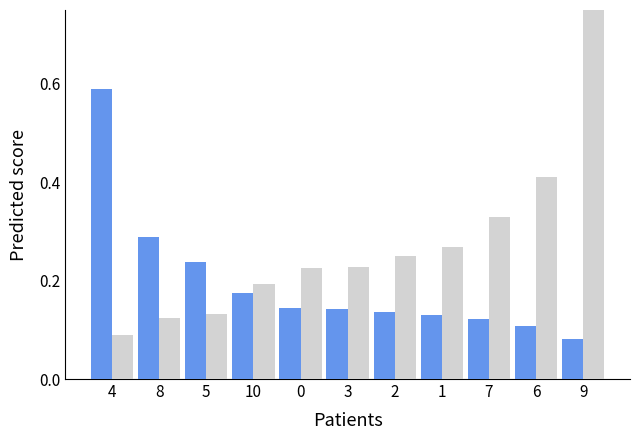

At which label is FT_Odds_A closest to 0?

4